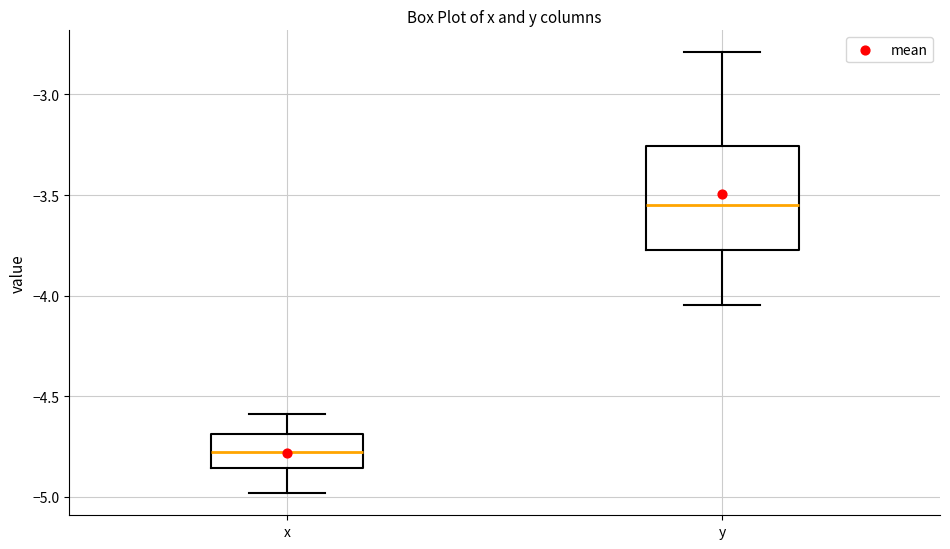

Comparing the boxes themselves (not the whiskers), which one is the tallest?

y